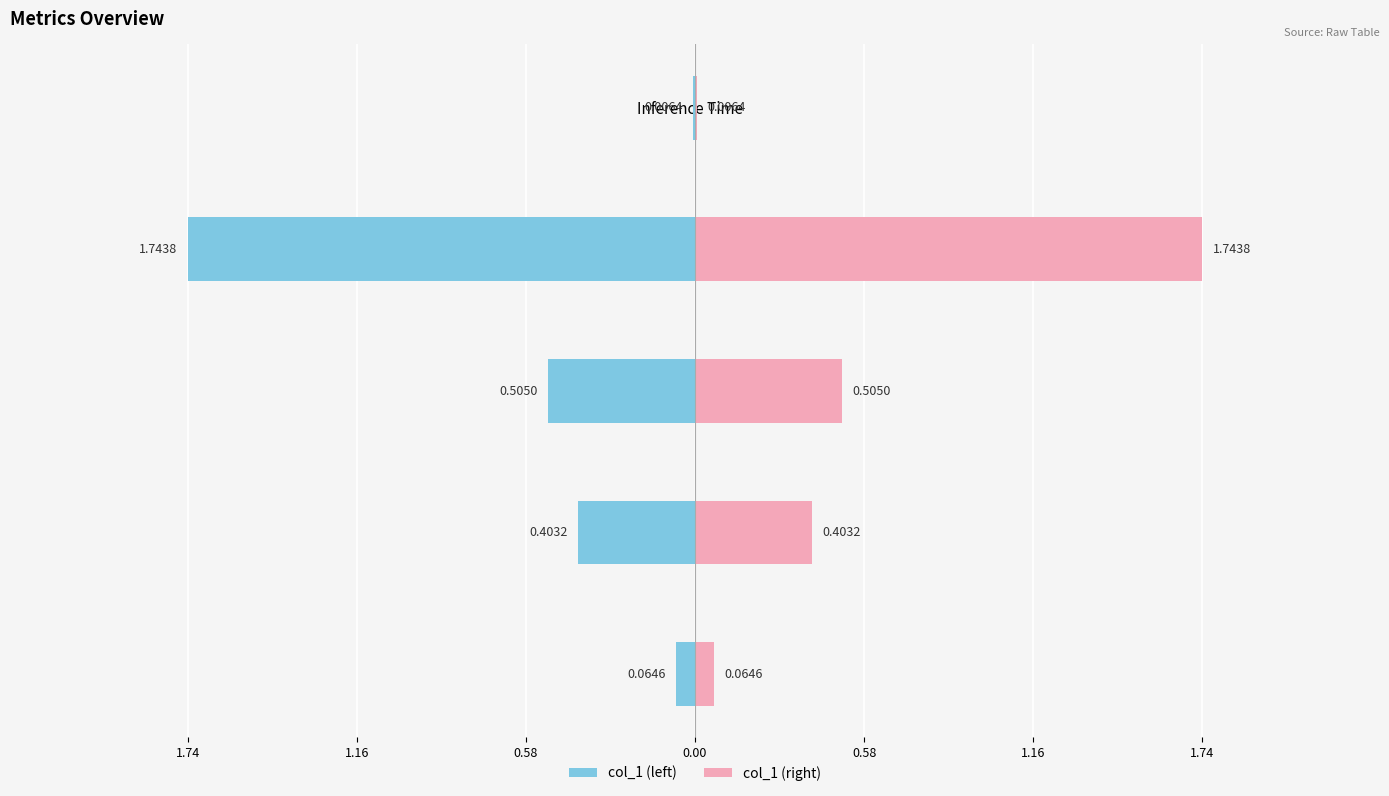

What is the sum of the col_1 (right) values at 0.00 and 0.58?

2.2